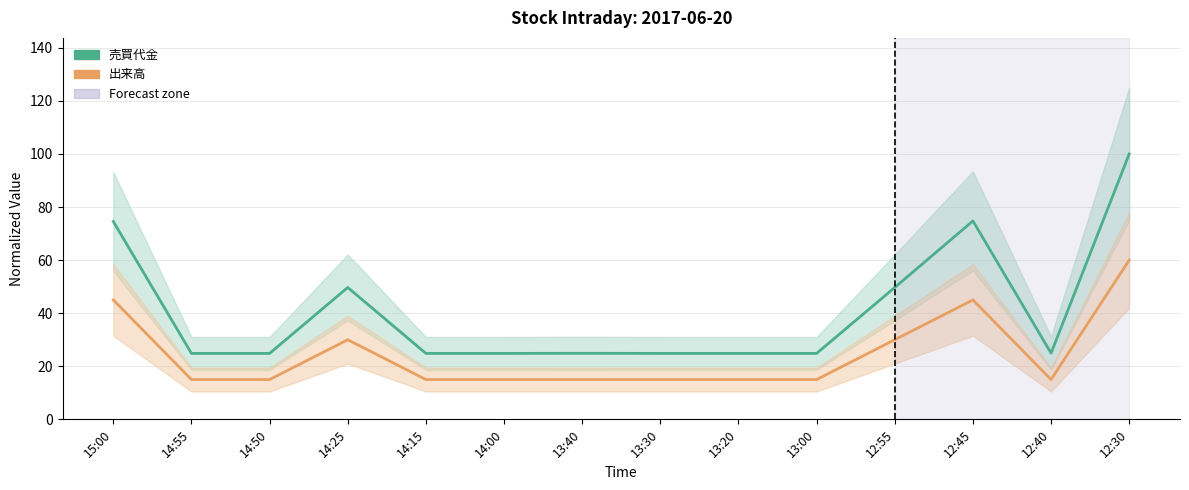

True or false: 売買代金 and 出来高 intersect in this chart.

False